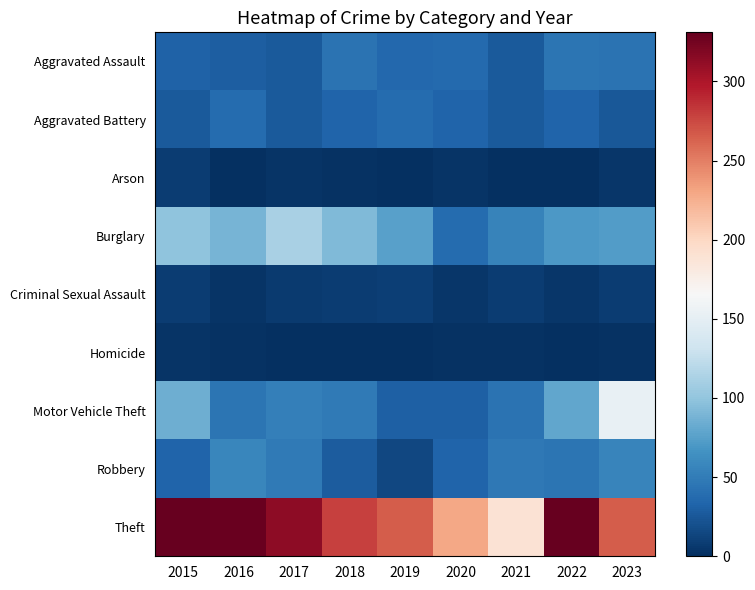

Which has a higher value, 2020 or 2016?

2020